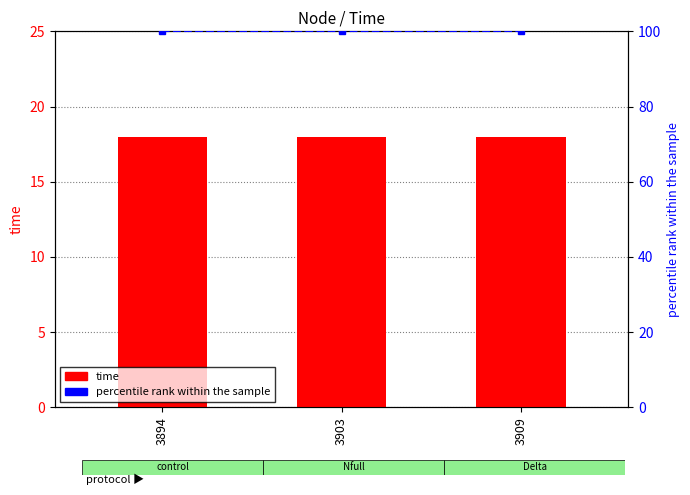

What is the spread (max minus min) of values at 3909?

82